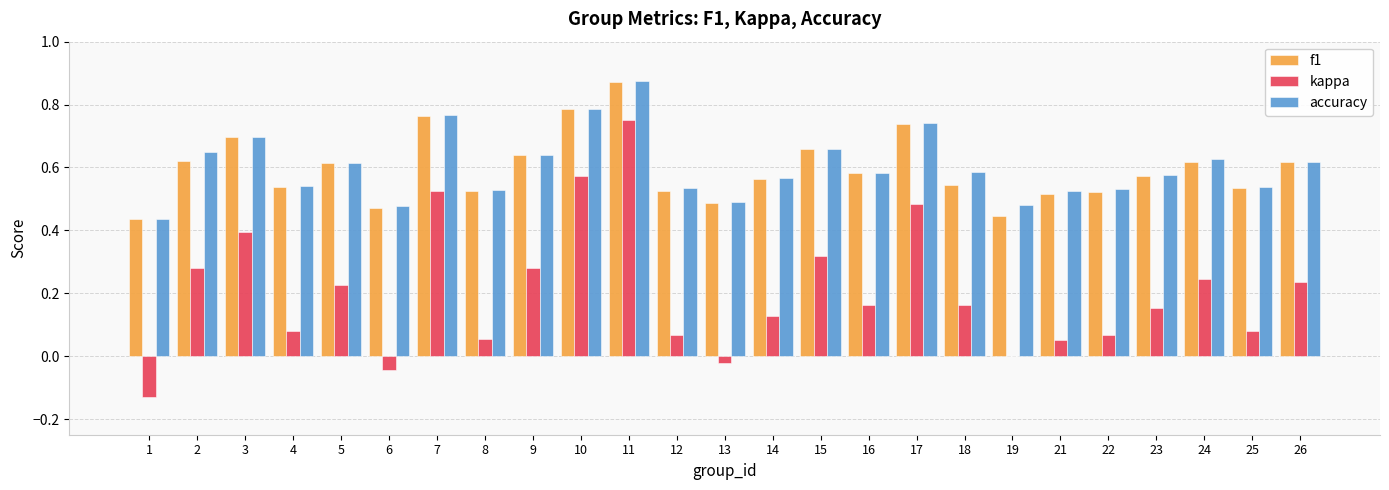

What is the sum of all kappa values?

5.1